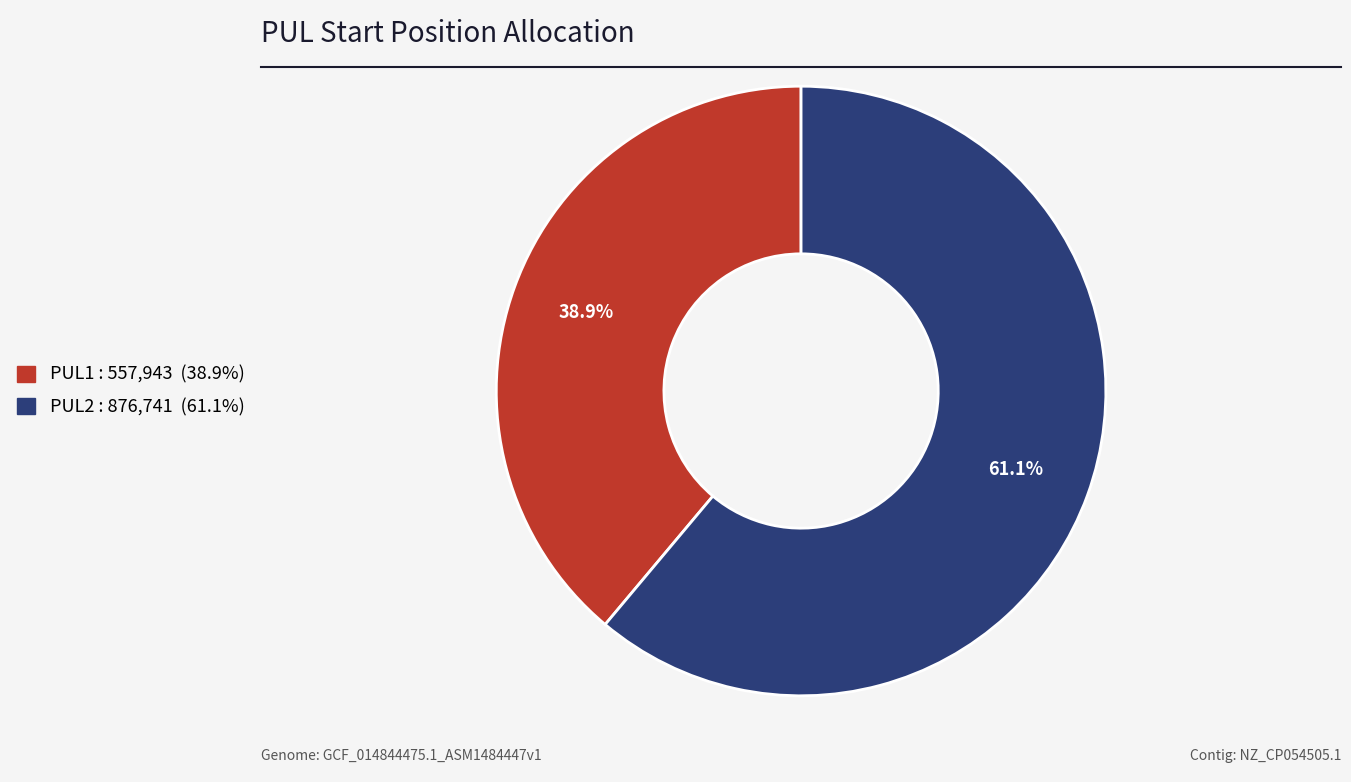

Does any single category account for the majority?

Yes